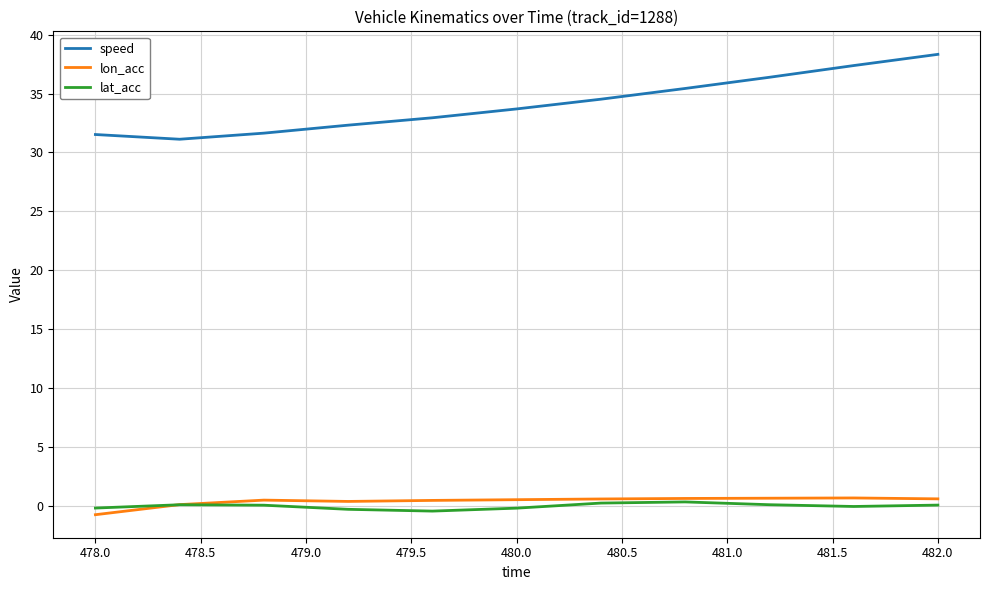

Count the number of categories in the chart.

11